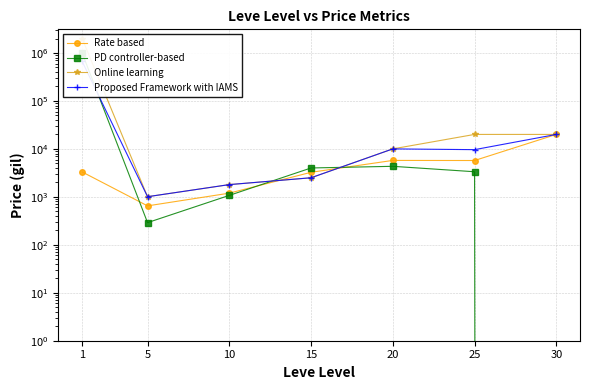

Does the chart have visible grid lines?

Yes